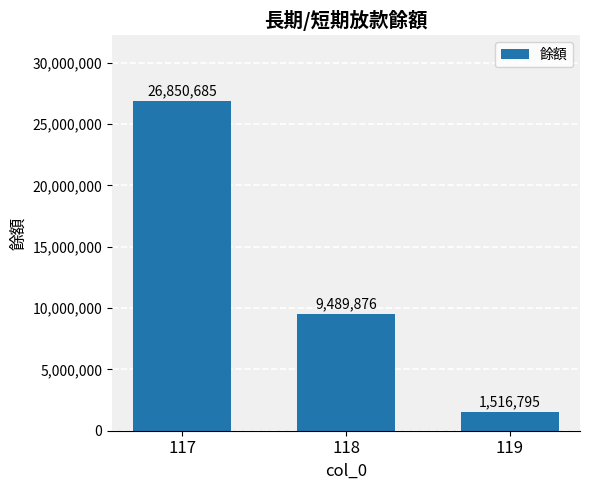

How many values are below 9489876?

1